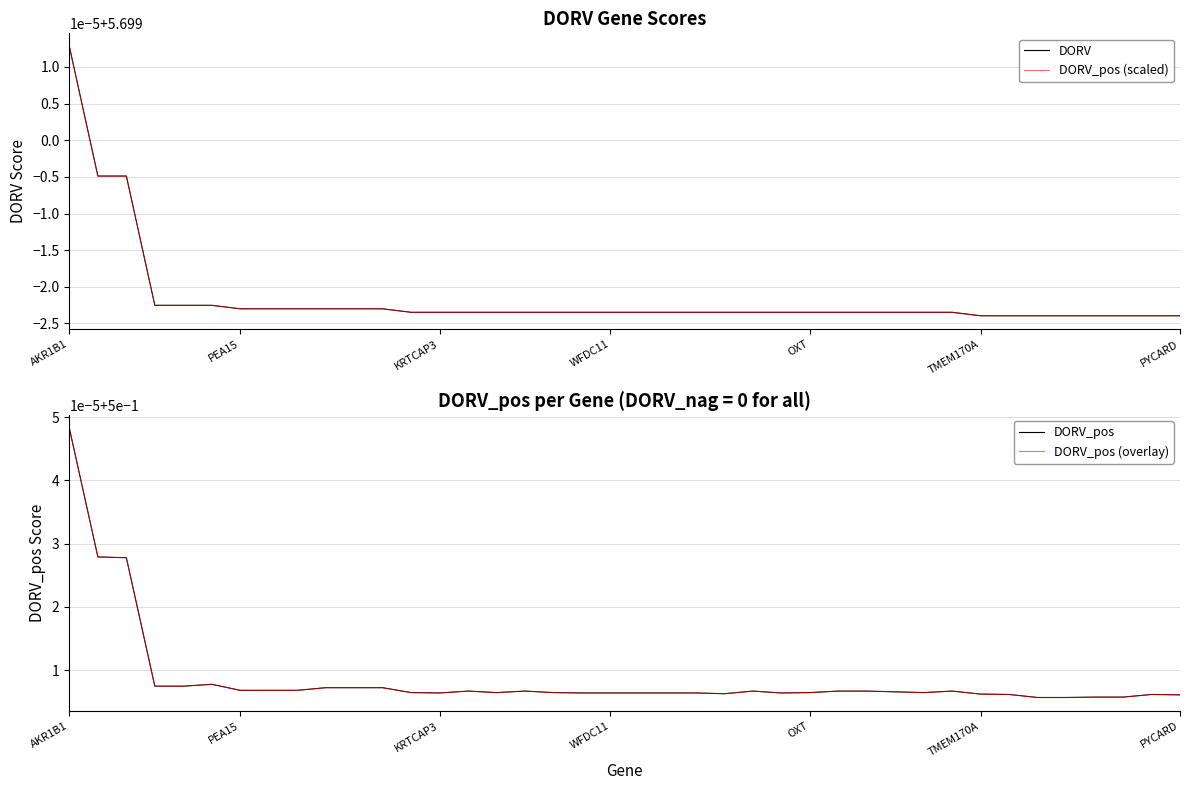

True or false: DORV_pos and DORV cross at least once.

False